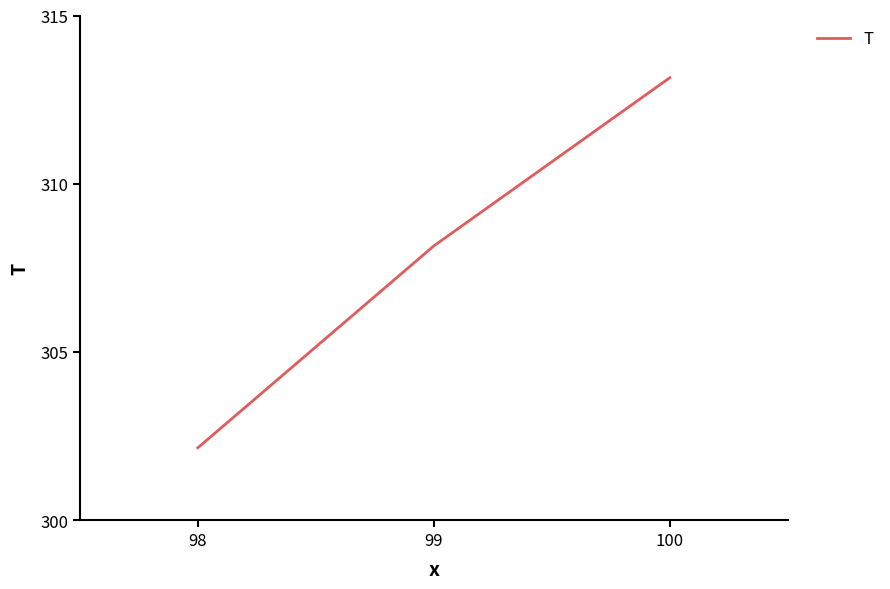

Rank the categories by value from lowest to highest.

98, 99, 100